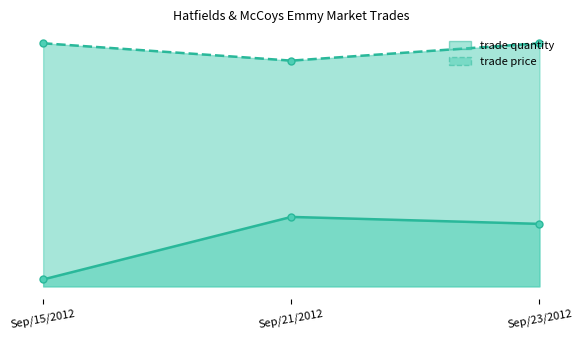

Which series has the largest total across all categories?

trade price